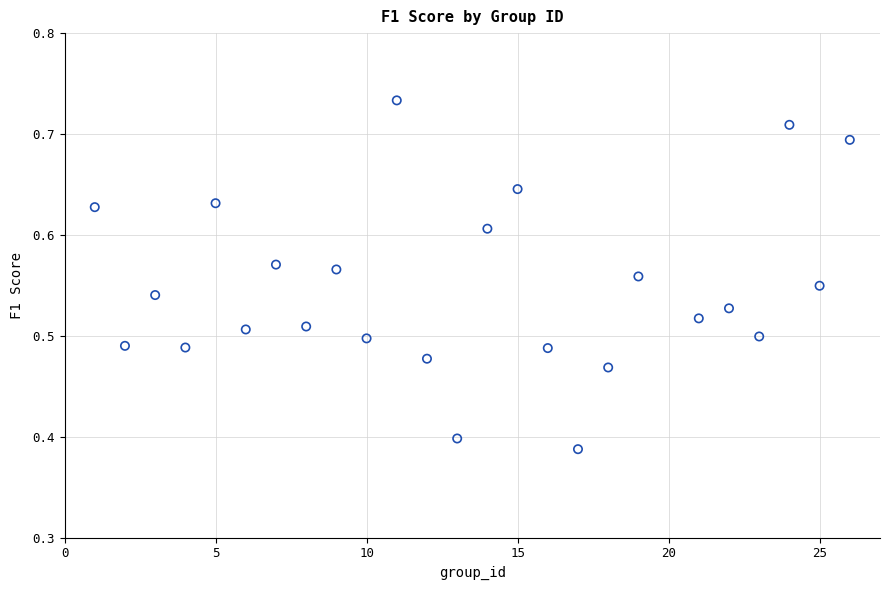

What is the range of X values (max minus min)?

25.0